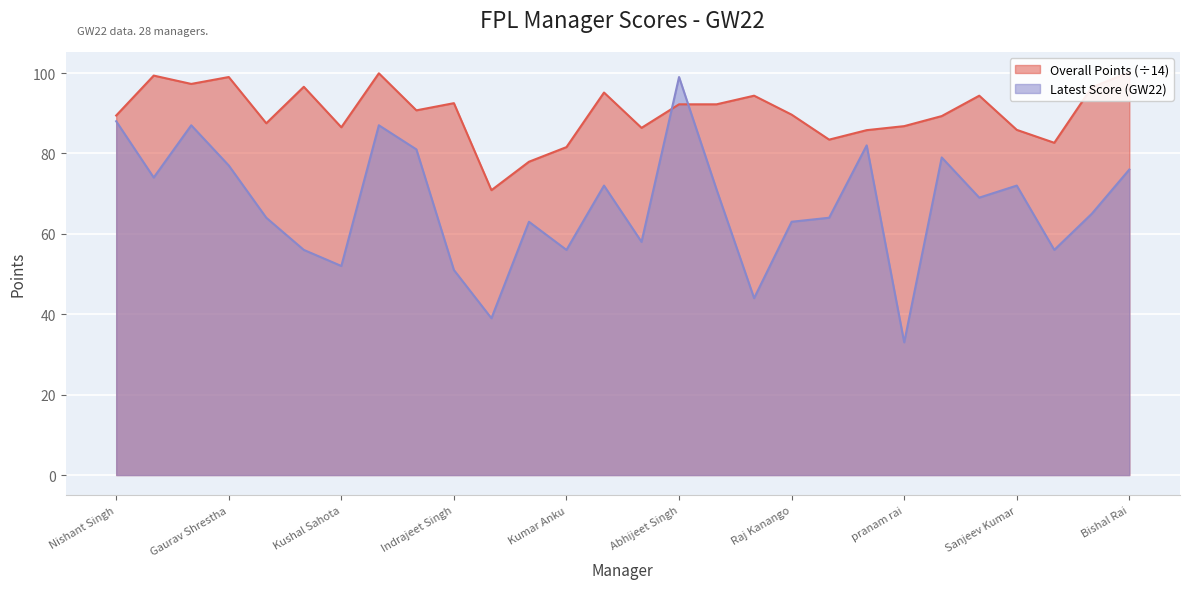

At which label does Latest Score reach its minimum?

pranam rai